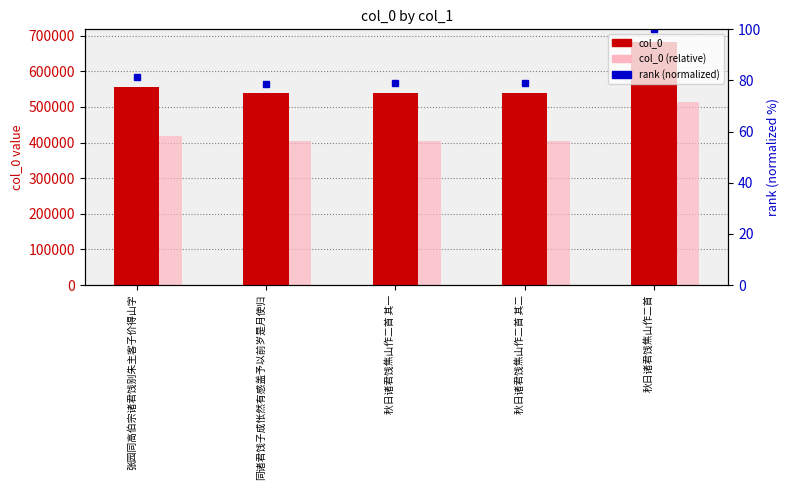

Reading left to right, list all the values displayed in this chart.

col_0: 张园同高伯宗诸君饯别朱主客子价得山字=556783.0	同诸君饯子成怅然有感盖予以前岁是月使归=538364.0	秋日诸君饯焦山作二首 其一=538830.0	秋日诸君饯焦山作二首 其二=538831.0	秋日诸君饯焦山作二首=683482.0
col_0 (relative): 张园同高伯宗诸君饯别朱主客子价得山字=417587.2	同诸君饯子成怅然有感盖予以前岁是月使归=403773.0	秋日诸君饯焦山作二首 其一=404122.5	秋日诸君饯焦山作二首 其二=404123.2	秋日诸君饯焦山作二首=512611.5
rank (normalized): 张园同高伯宗诸君饯别朱主客子价得山字=81.5	同诸君饯子成怅然有感盖予以前岁是月使归=78.8	秋日诸君饯焦山作二首 其一=78.8	秋日诸君饯焦山作二首 其二=78.8	秋日诸君饯焦山作二首=100.0